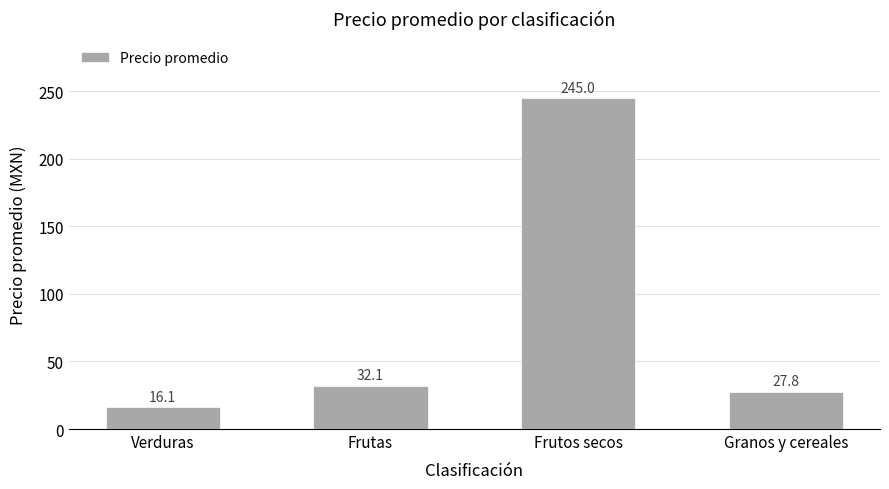

What is the ratio of the value at Verduras to the value at Frutos secos?

0.1